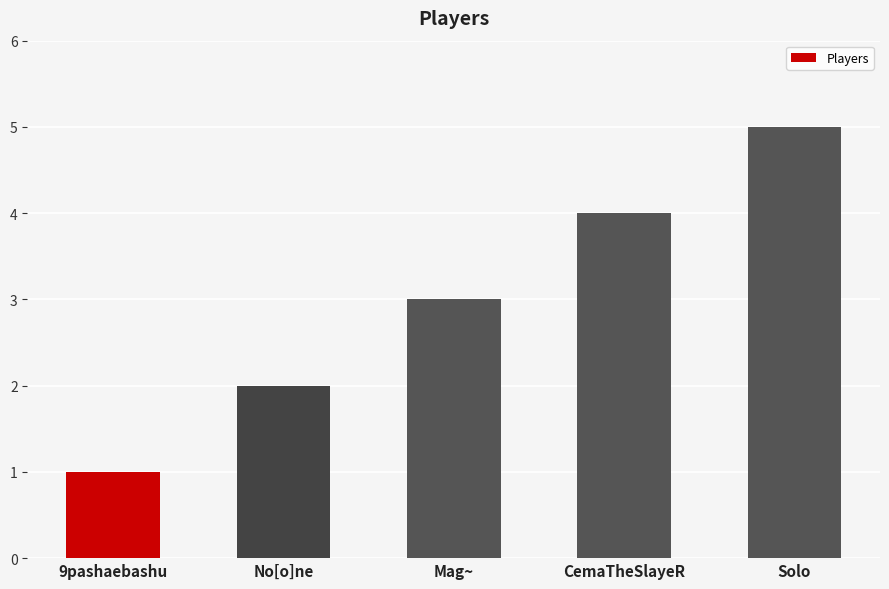

Reading right to left, list all the values displayed in this chart.

Solo=5	CemaTheSlayeR=4	Mag~=3	No[o]ne=2	9pashaebashu=1